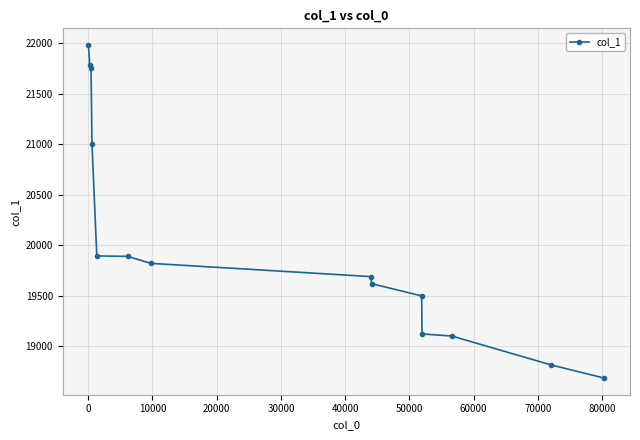

What is the greatest value displayed?

21981.9